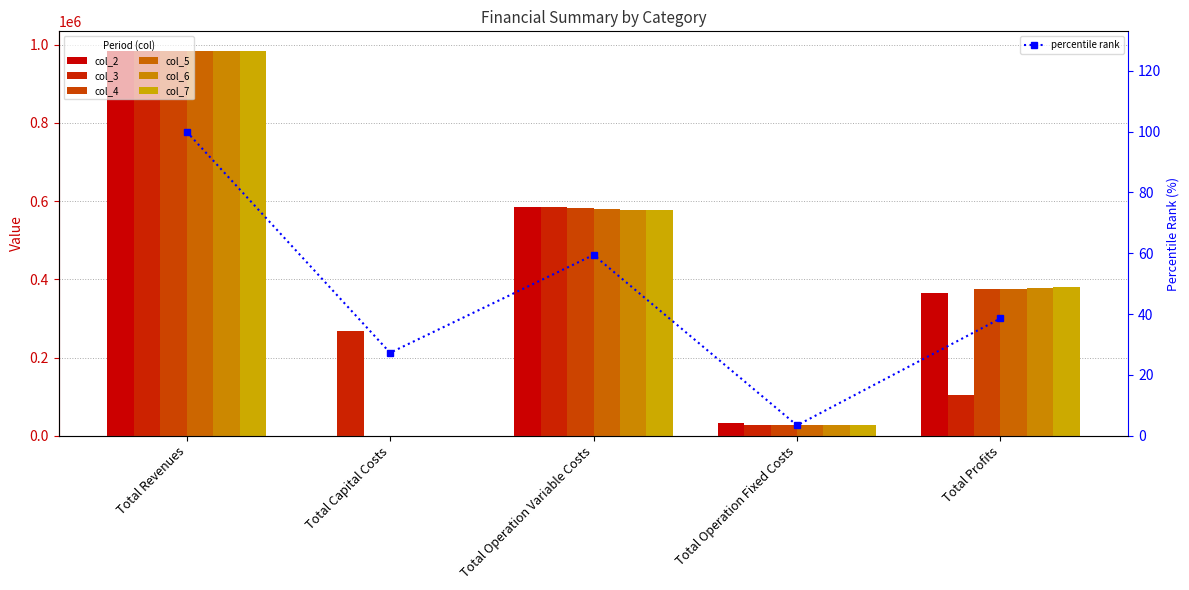

Reading left to right, list all the values displayed in this chart.

col_2: Total Revenues=985108.5	Total Capital Costs=0.0	Total Operation Variable Costs=585811.2	Total Operation Fixed Costs=33627.6	Total Profits=365669.6
col_3: Total Revenues=985108.5	Total Capital Costs=268800.0	Total Operation Variable Costs=583995.4	Total Operation Fixed Costs=28247.2	Total Profits=104065.9
col_4: Total Revenues=985108.5	Total Capital Costs=0.0	Total Operation Variable Costs=582177.1	Total Operation Fixed Costs=28247.2	Total Profits=374684.2
col_5: Total Revenues=985108.5	Total Capital Costs=0.0	Total Operation Variable Costs=580356.3	Total Operation Fixed Costs=28247.2	Total Profits=376505.0
col_6: Total Revenues=985108.5	Total Capital Costs=0.0	Total Operation Variable Costs=578532.9	Total Operation Fixed Costs=28247.2	Total Profits=378328.4
col_7: Total Revenues=985108.5	Total Capital Costs=0.0	Total Operation Variable Costs=576707.0	Total Operation Fixed Costs=28247.2	Total Profits=380154.3